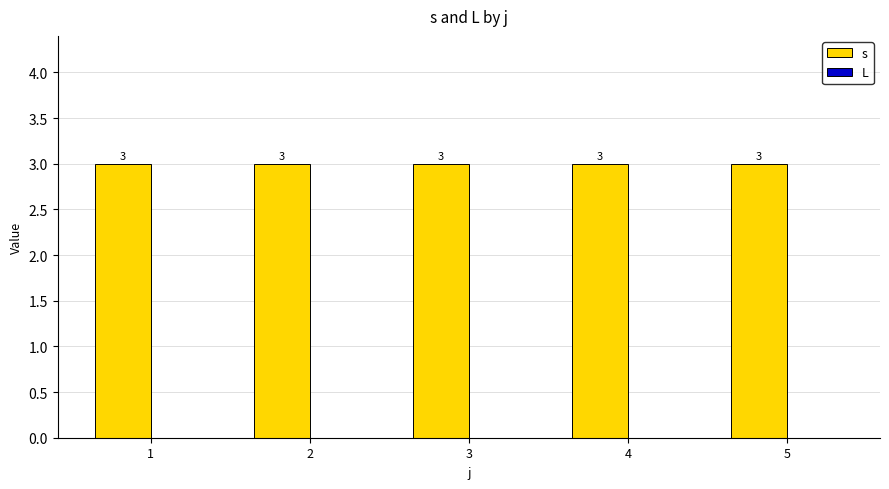

Rank the categories by s value from lowest to highest.

1, 2, 3, 4, 5